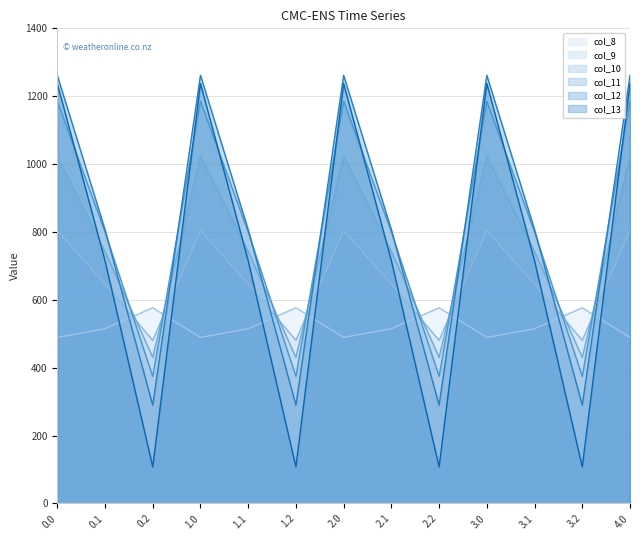

Where is col_8 nearest to the value 532?

0.1